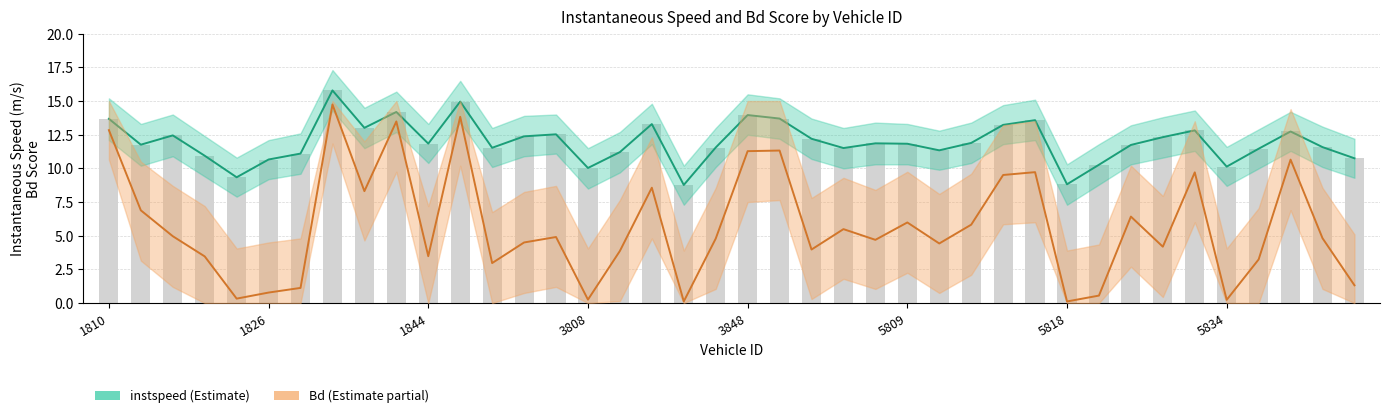

What is the sum of all instspeed values?

478.7